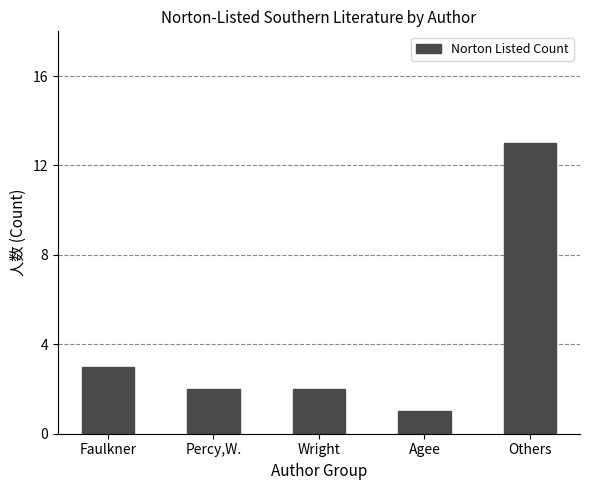

What is the value of the 3rd bar from the left?

2